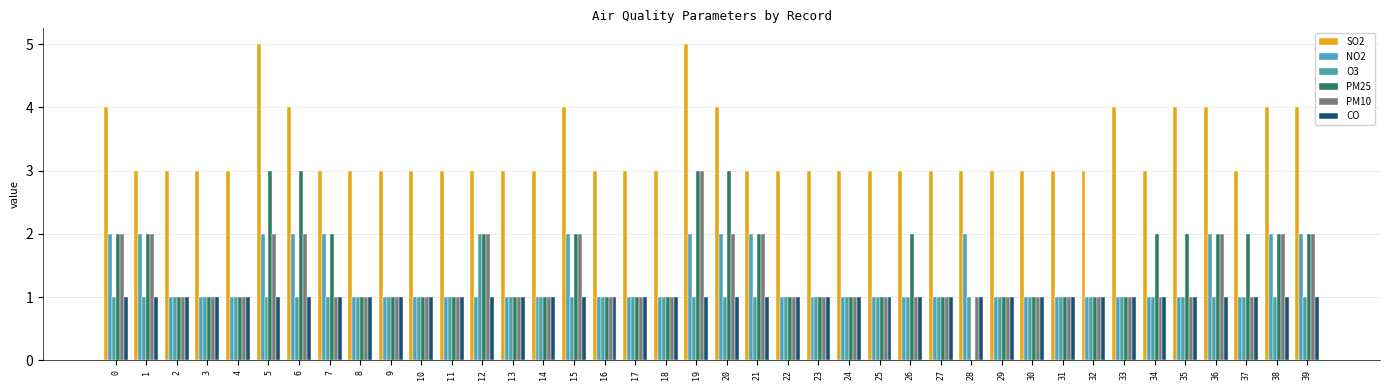

What are all the series names shown in the legend?

SO2, NO2, O3, PM25, PM10, CO